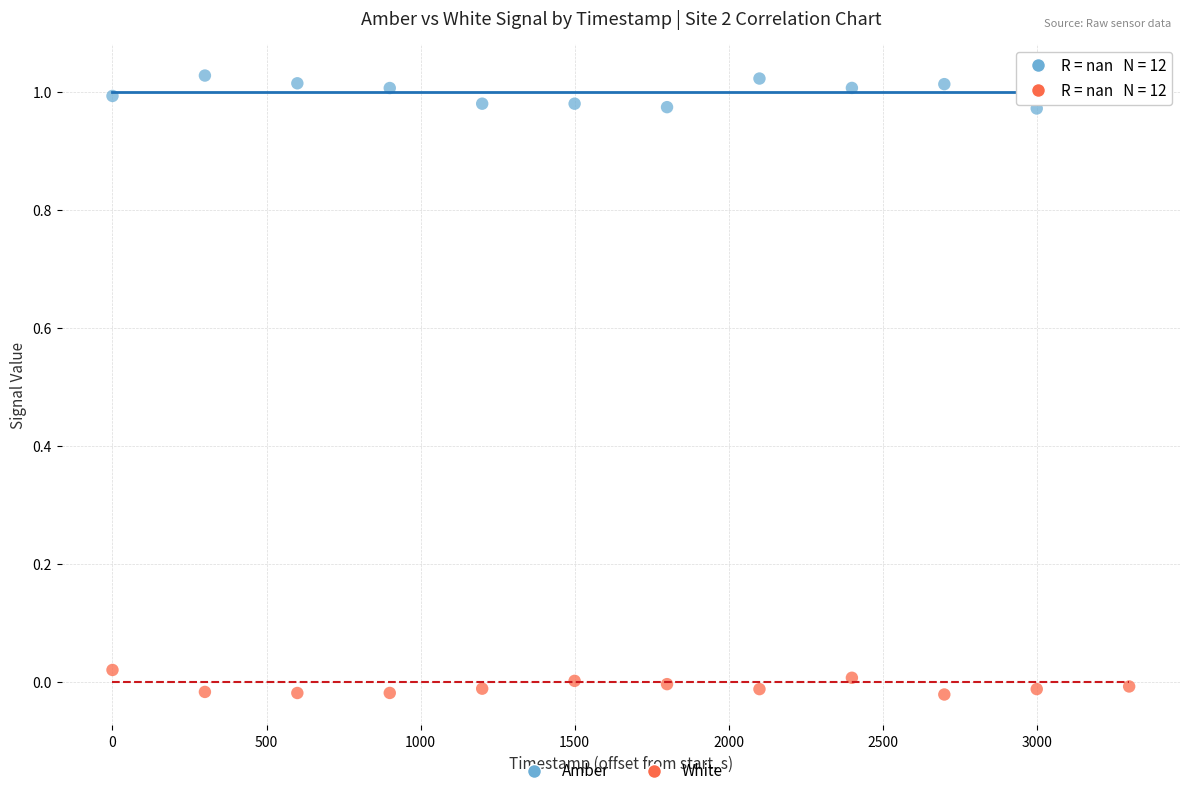

Which series contains the highest Y value?

Amber